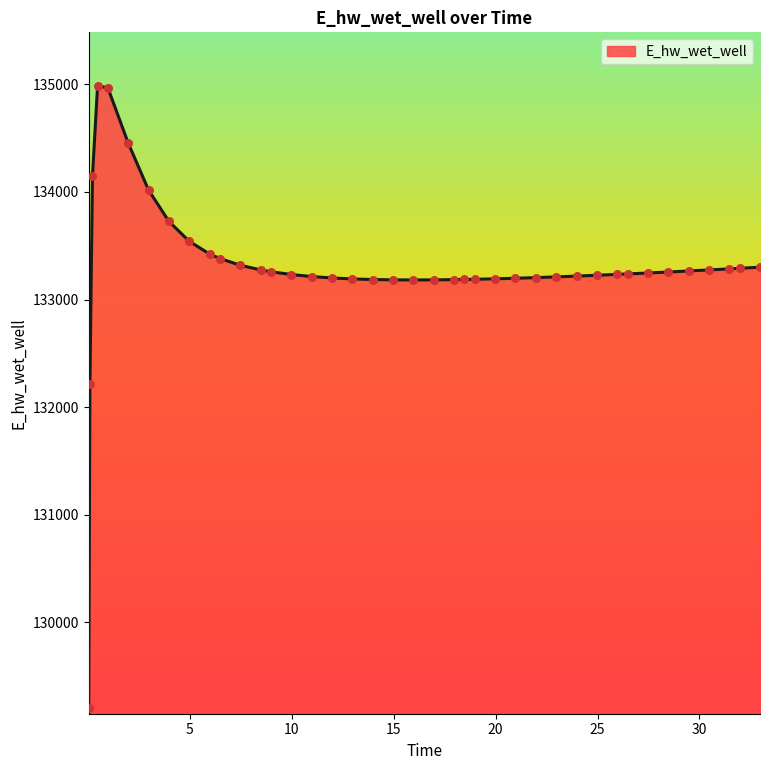

What is the maximum value shown in the chart?

134983.1